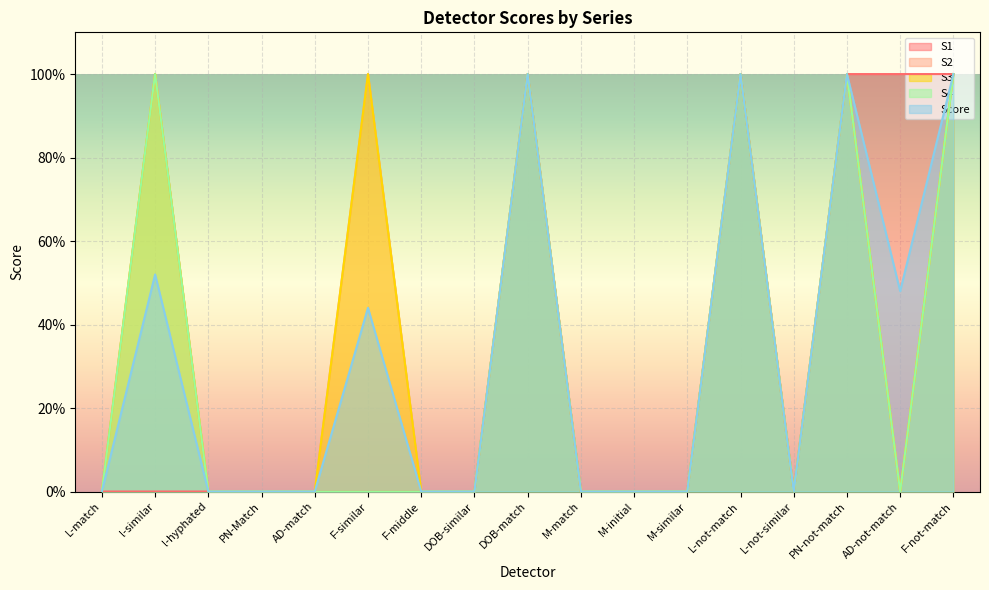

What is the label of the 13th point from the right?

AD-match